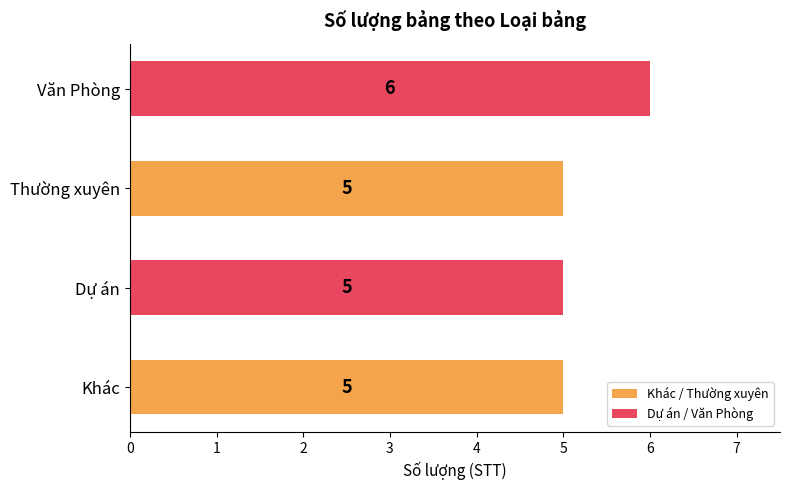

Approximately how many times larger is the value at Dự án compared to Thường xuyên?

1.0